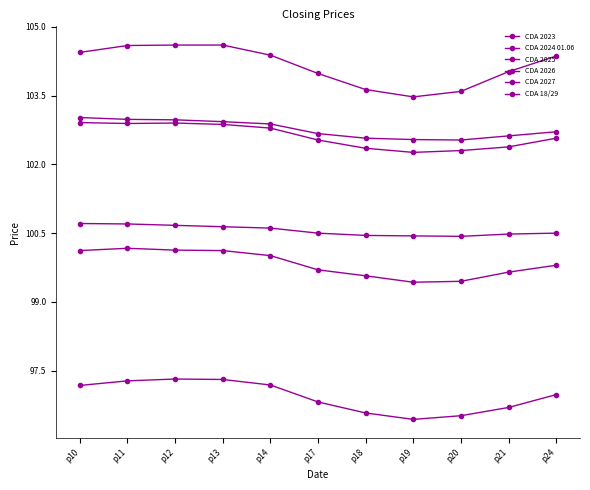

How many lines are shown in the chart?

6